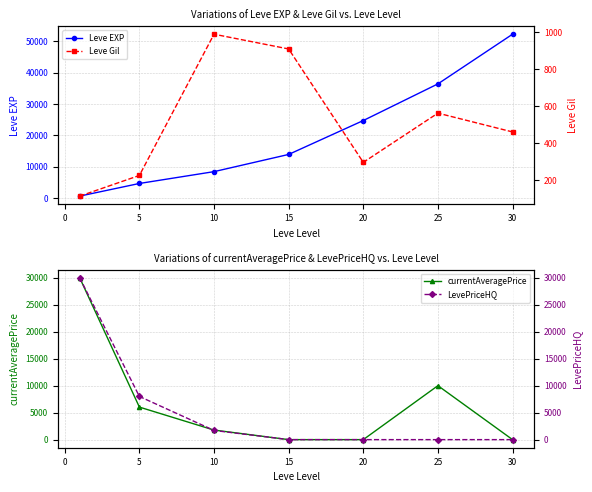

Reading left to right, list all the values displayed in this chart.

Leve EXP: 630	4660	8430	13910	24710	36390	52220
currentAveragePrice: 30000	6028	1771	0	0	10000	0
Leve Gil: 112	224	990	910	295	562	460
LevePriceHQ: 30000	8000	1702	0	0	0	0